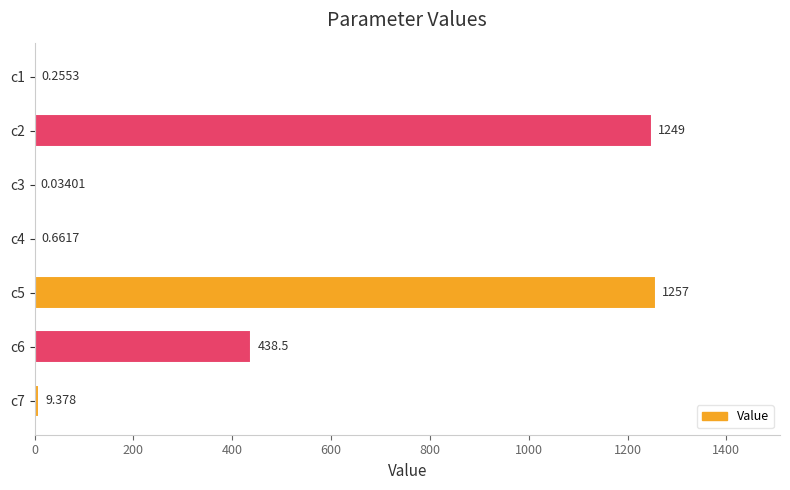

Which has a higher value, c3 or c1?

c1